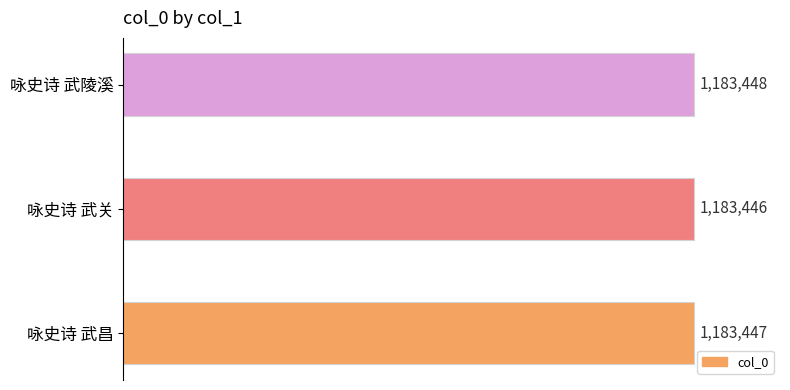

Rank the categories by value from lowest to highest.

咏史诗 武关, 咏史诗 武昌, 咏史诗 武陵溪